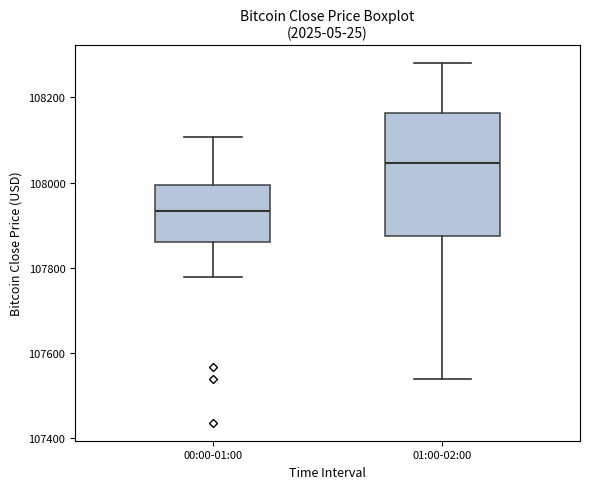

Where does the upper whisker of the box for 00:00-01:00 end on the y-axis? The values are not printed on the chart, so give them approximately, as read against the axis.

108100